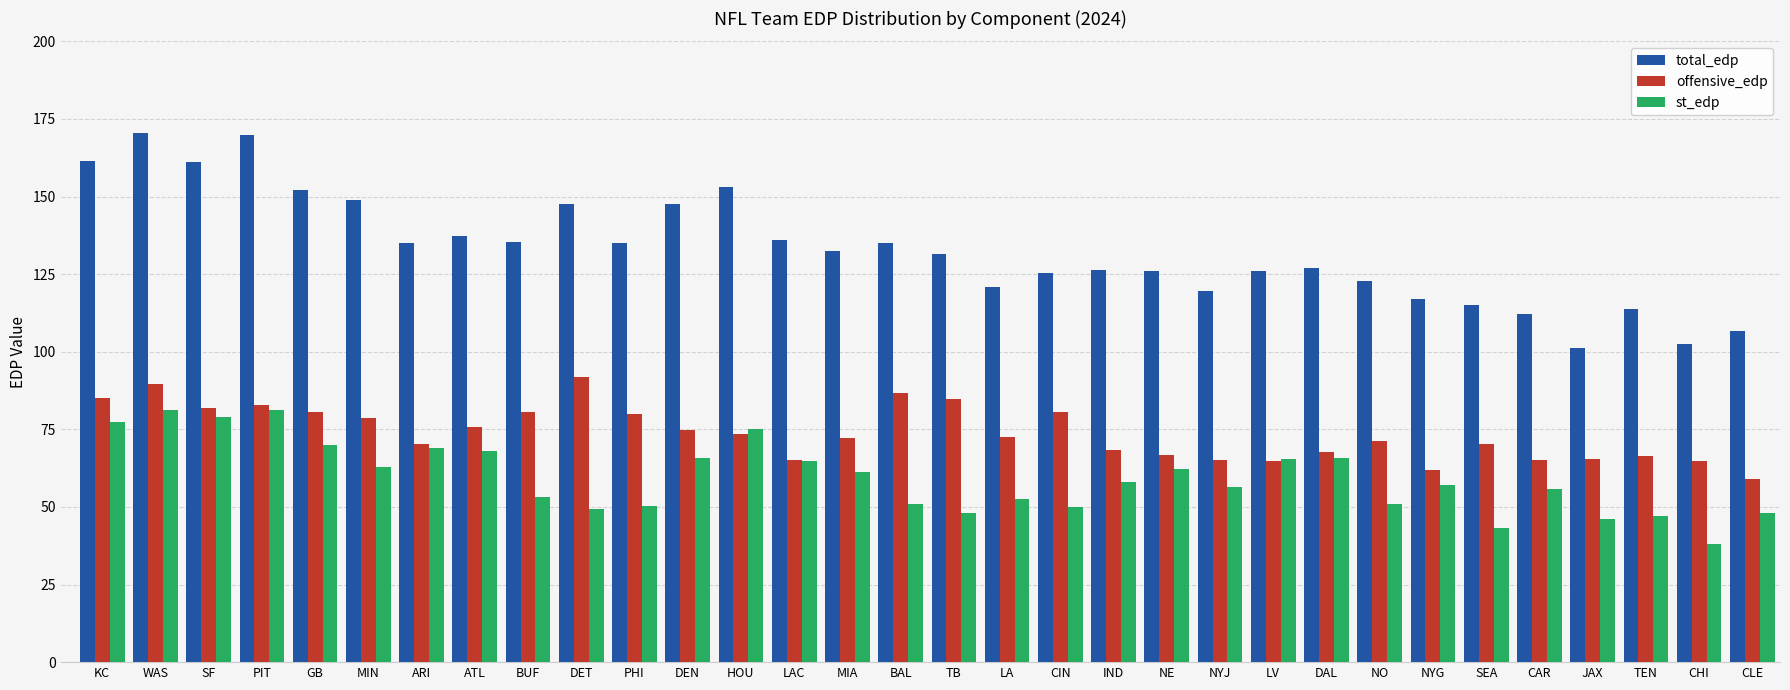

What is the total value across all series at KC?

324.1